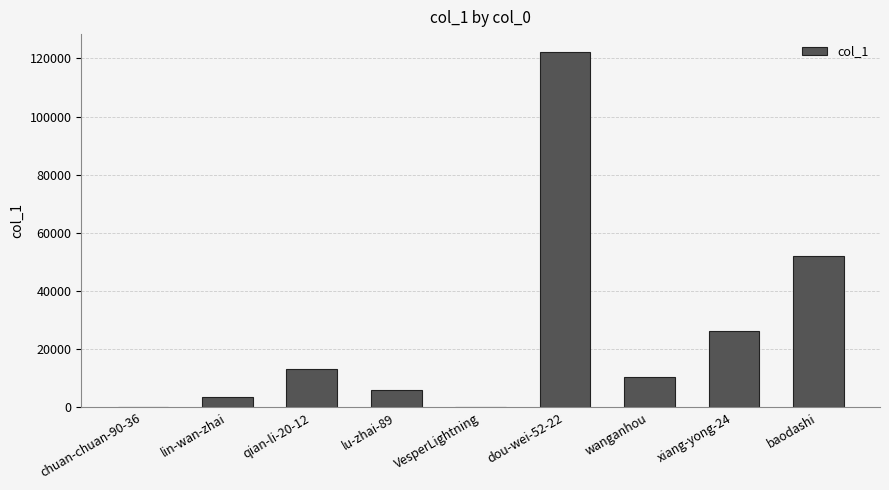

Which has a higher value, VesperLightning or baodashi?

baodashi